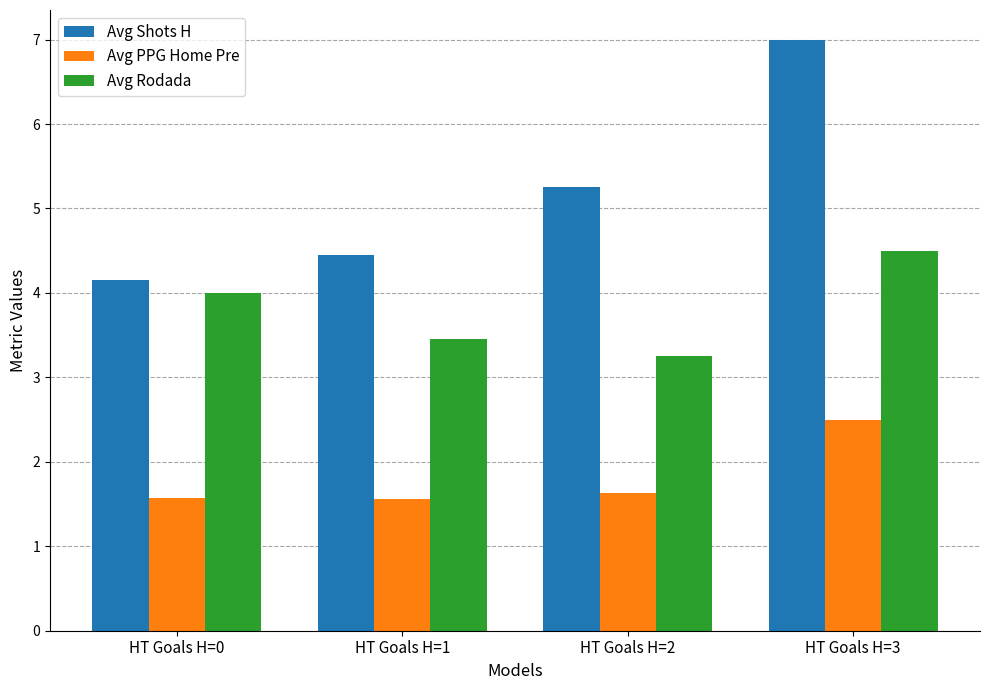

How many series are shown in this chart?

3